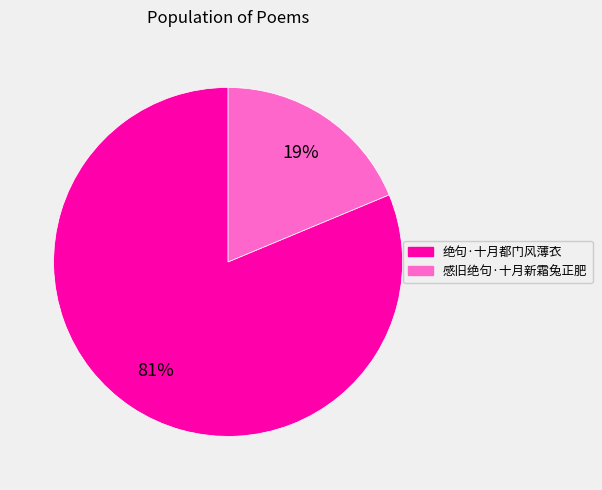

To the nearest percent, what is the average slice percentage?

50%